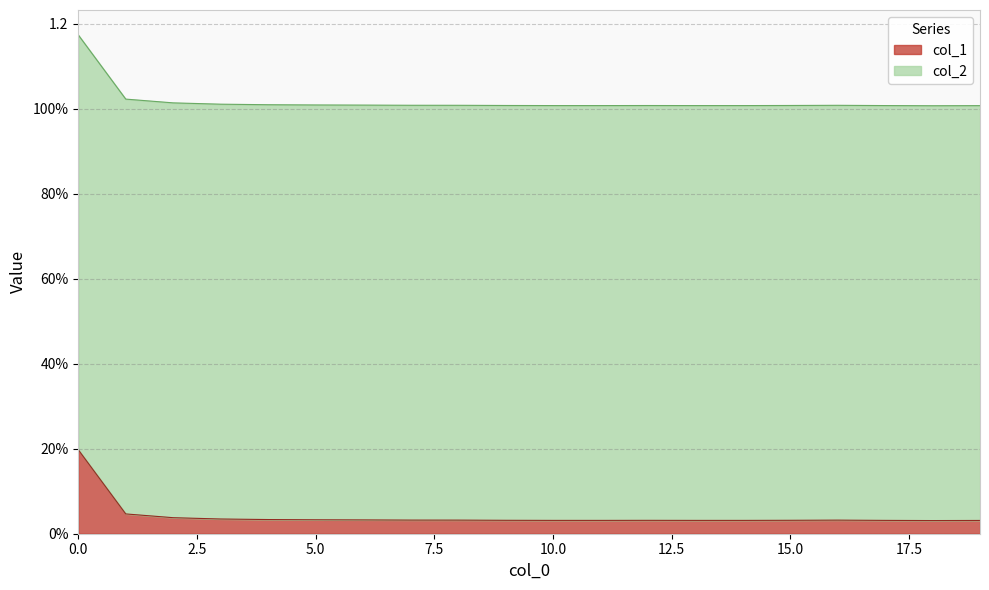

Reading left to right, transcribe all the data shown in this chart.

0=0.2	1=0.0	2=0.0	3=0.0	4=0.0	5=0.0	6=0.0	7=0.0	8=0.0	9=0.0	10=0.0	11=0.0	12=0.0	13=0.0	14=0.0	15=0.0	16=0.0	17=0.0	18=0.0	19=0.0